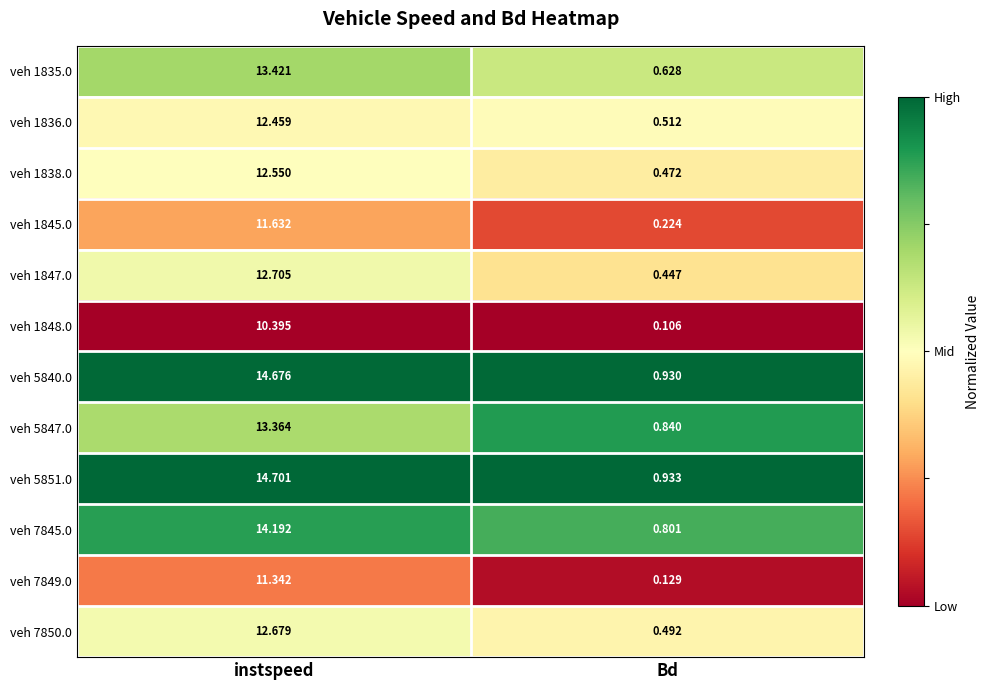

Which series has the largest total across all categories?

veh 5851.0